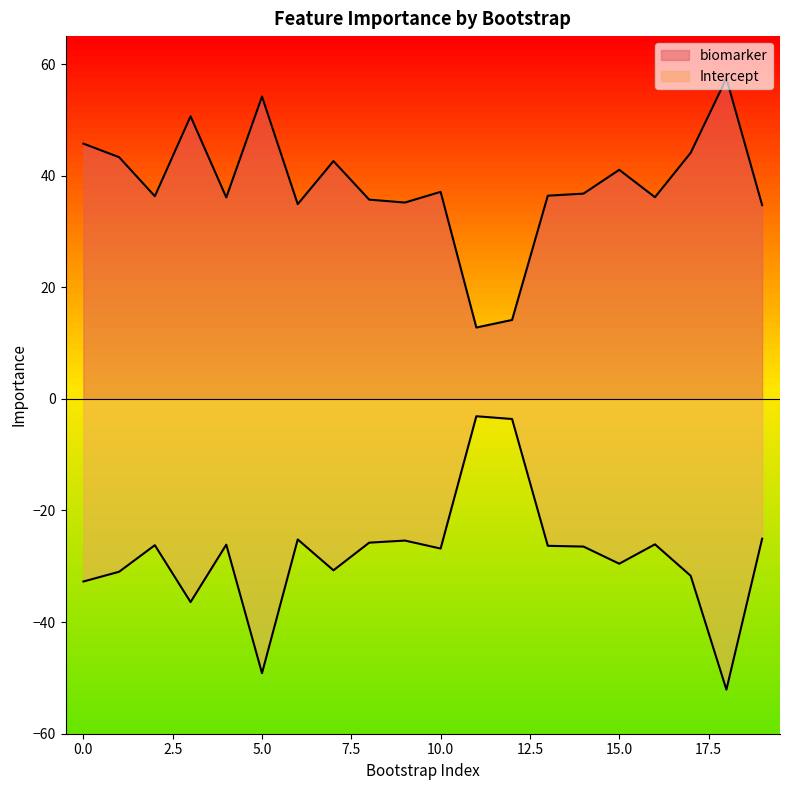

What is the greatest value displayed?

57.4